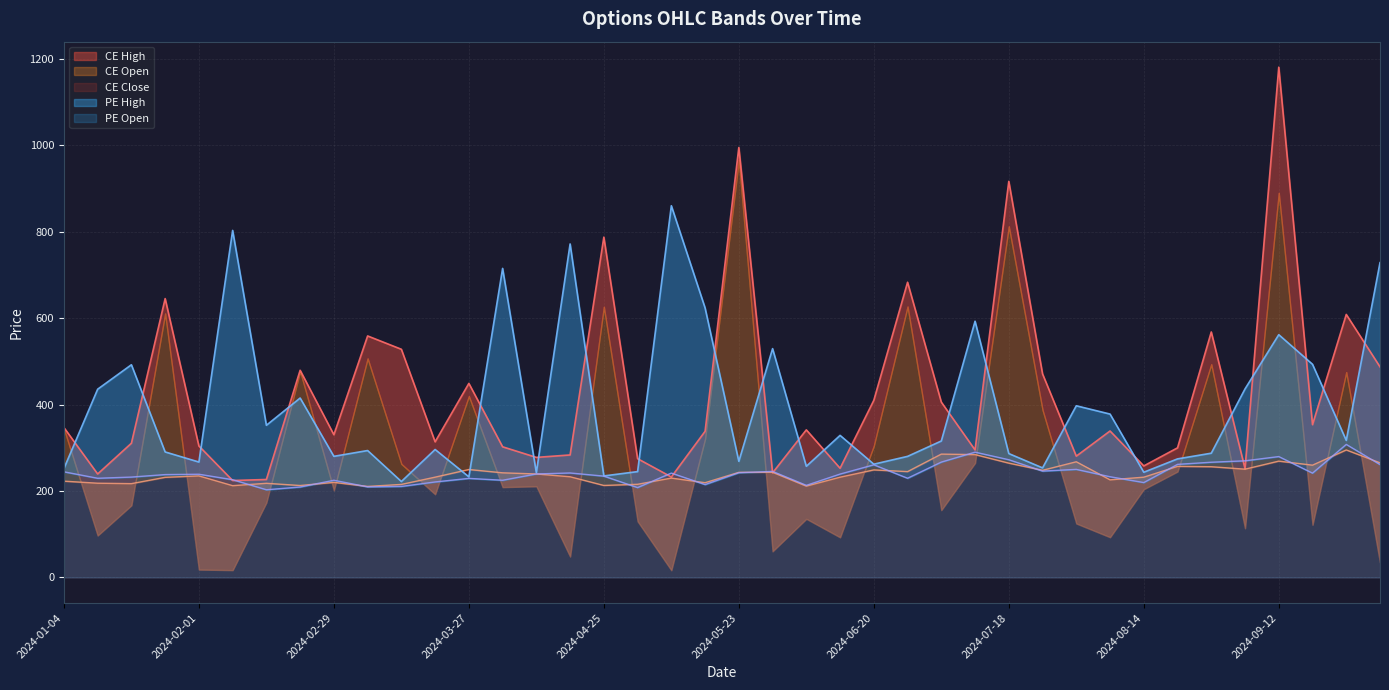

At which label does PE Open first exceed 239?

2024-01-04